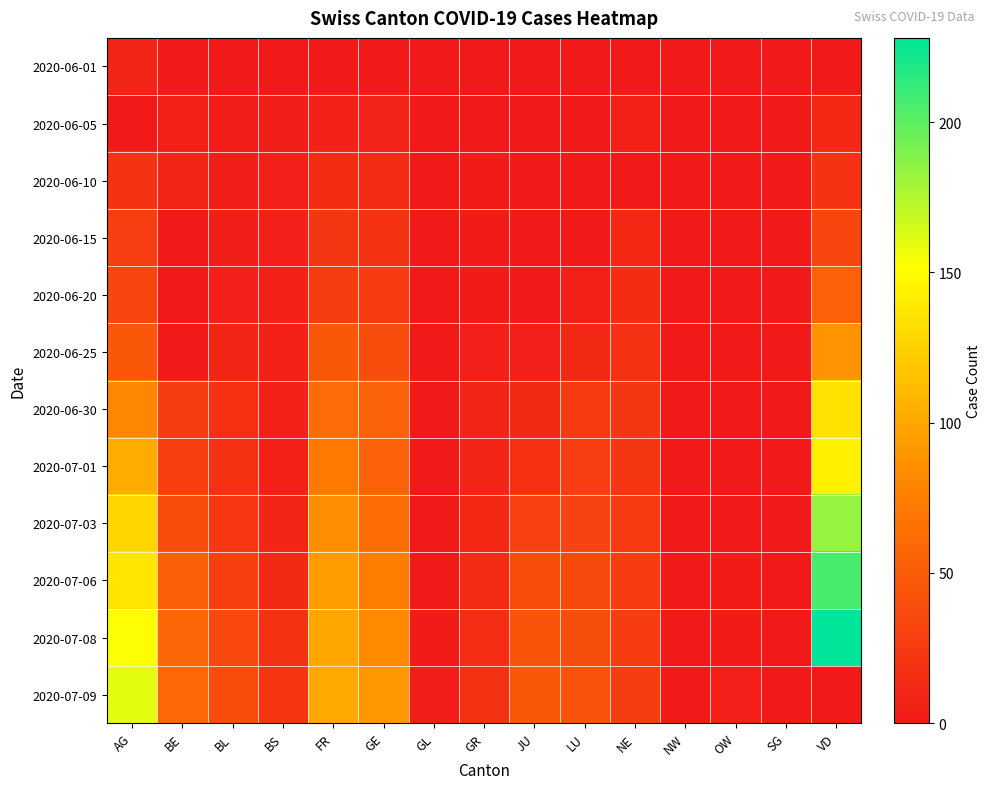

Which series has the largest total across all categories?

2020-07-08